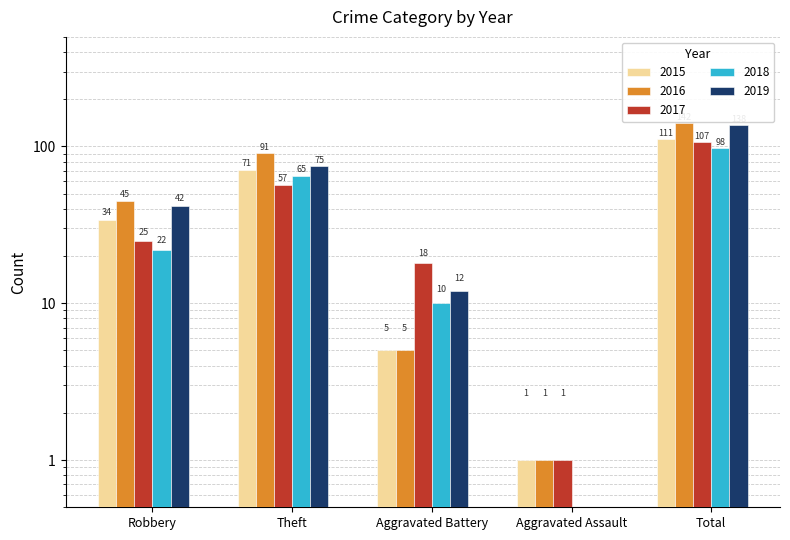

True or false: 2018 has a value of 65 at Theft.

True